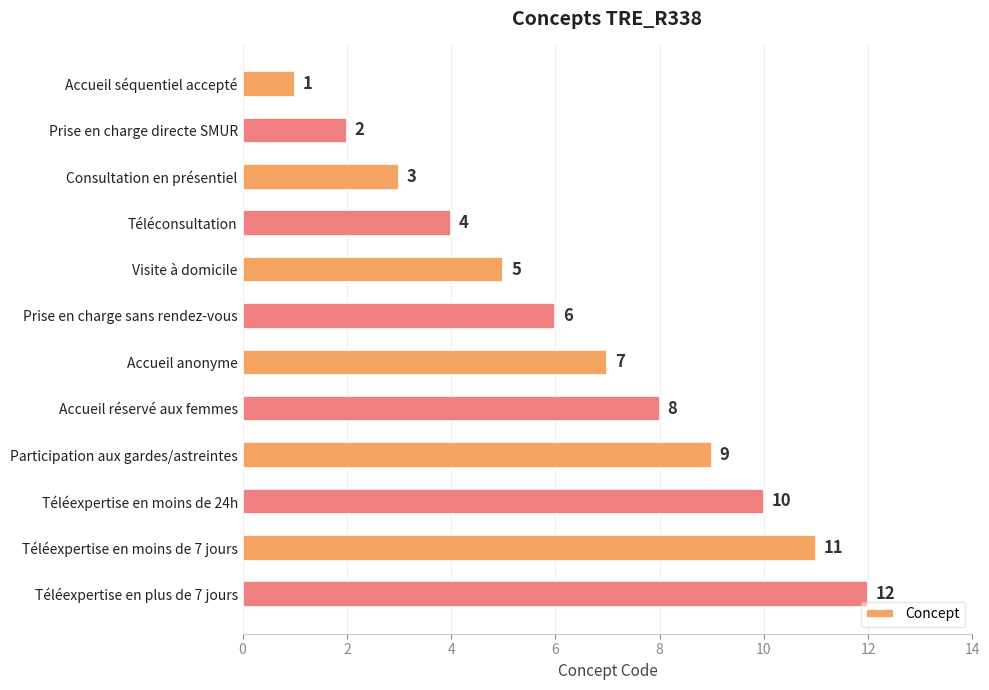

List the labels in order of value, smallest first.

Accueil séquentiel accepté, Prise en charge directe SMUR, Consultation en présentiel, Téléconsultation, Visite à domicile, Prise en charge sans rendez-vous, Accueil anonyme, Accueil réservé aux femmes, Participation aux gardes/astreintes, Téléexpertise en moins de 24h, Téléexpertise en moins de 7 jours, Téléexpertise en plus de 7 jours